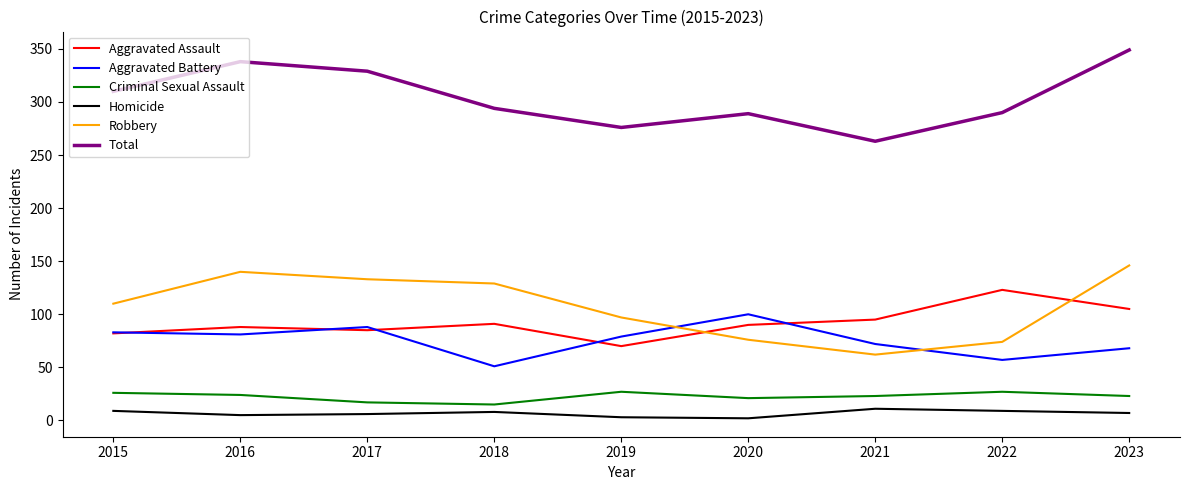

True or false: Aggravated Assault has a value of 88 at 2016.

True